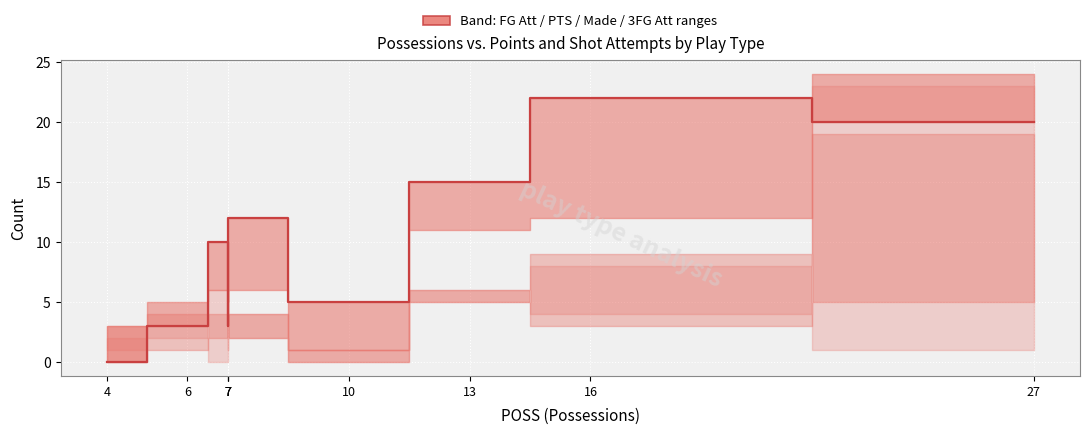

Reading left to right, list all the values displayed in this chart.

0	3	10	3	12	5	15	22	20